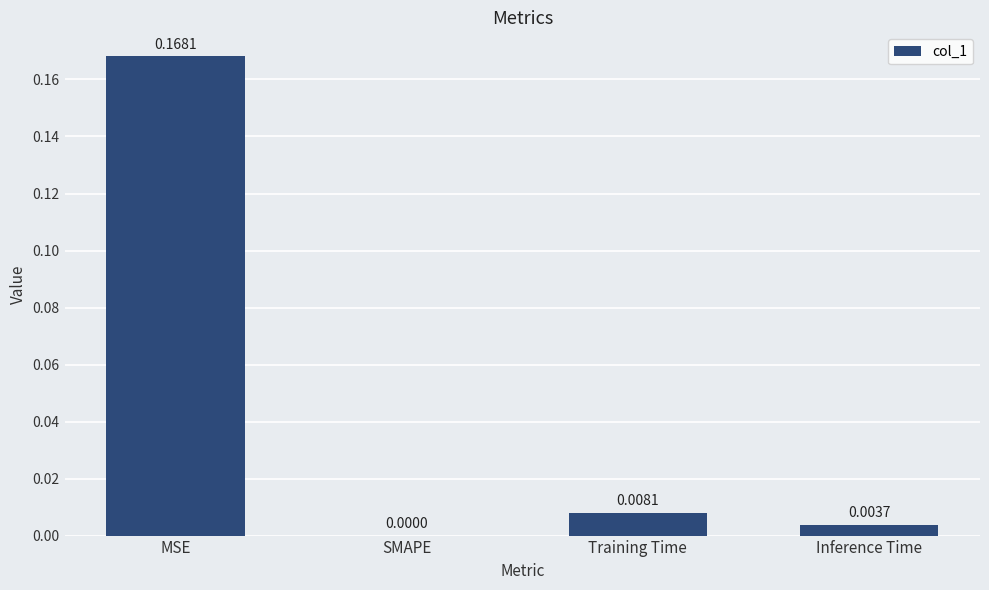

Between Training Time and SMAPE, which is larger?

Training Time